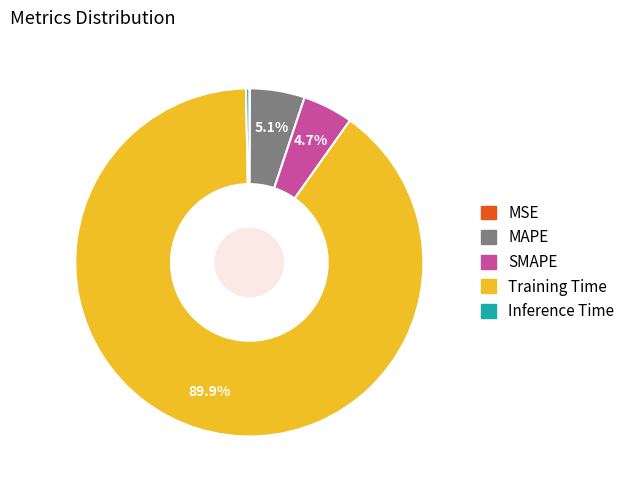

To the nearest percent, what is the combined percentage of Inference Time and MAPE?

5%